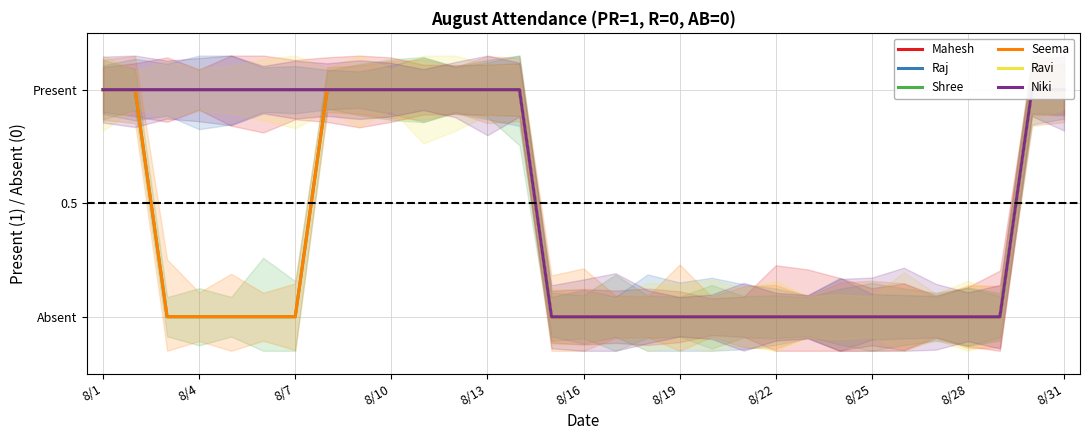

The value of Raj at 26 is -1. True or false?

False